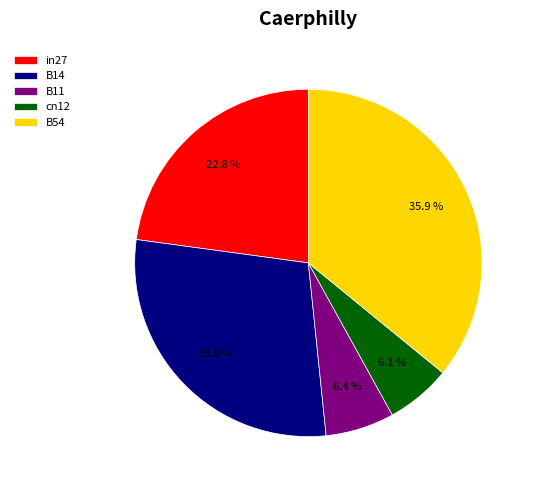

Is it true that cn12 is 1% of the pie?

False